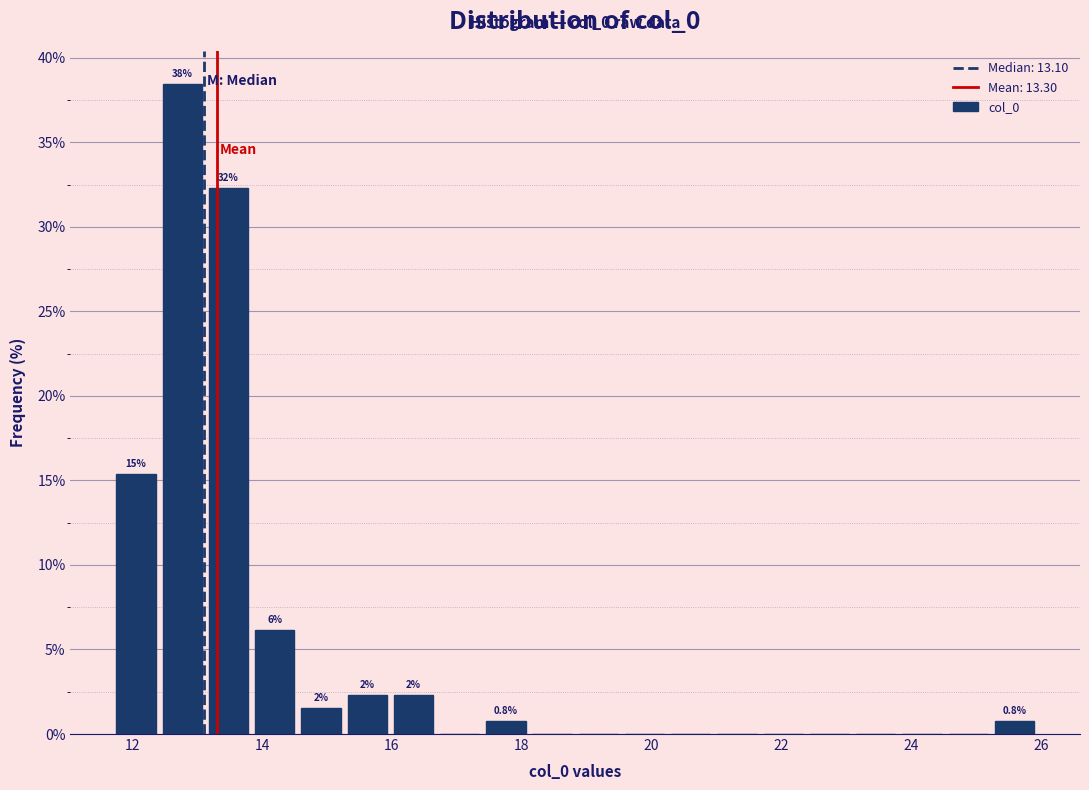

Around what value on the x-axis is the tallest bar? Give the approximate position of its centre, as read against the axis.

12.8